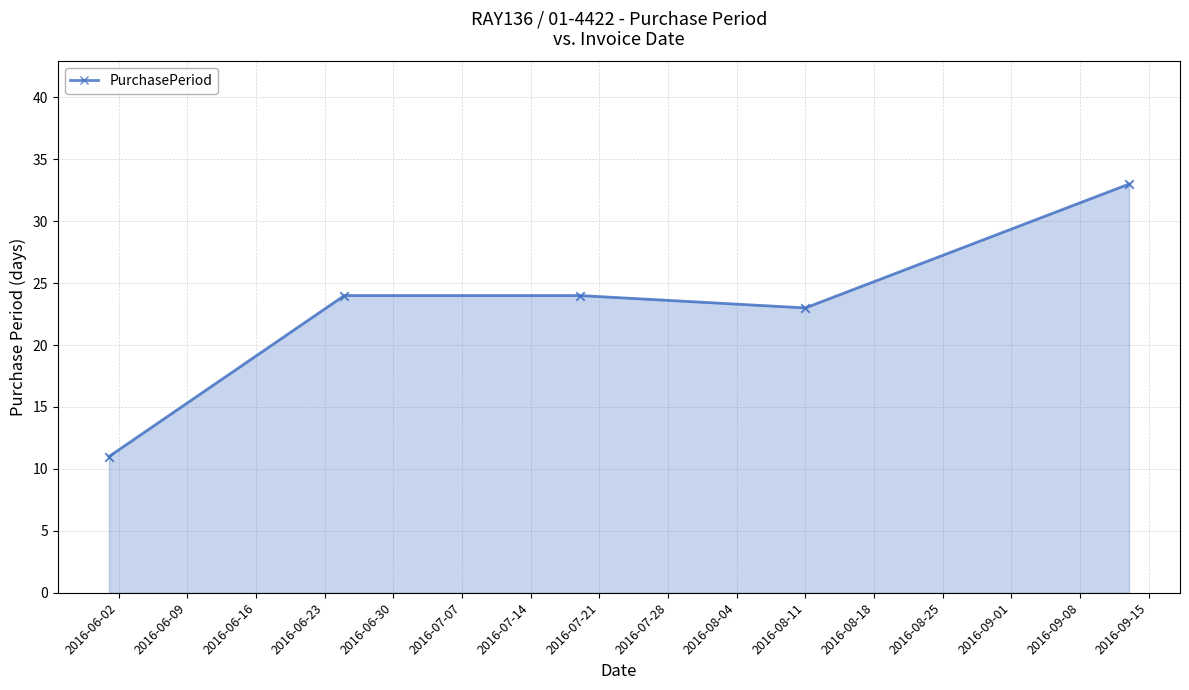

How many interior local valleys (lower than both neighbors) does the data have?

1